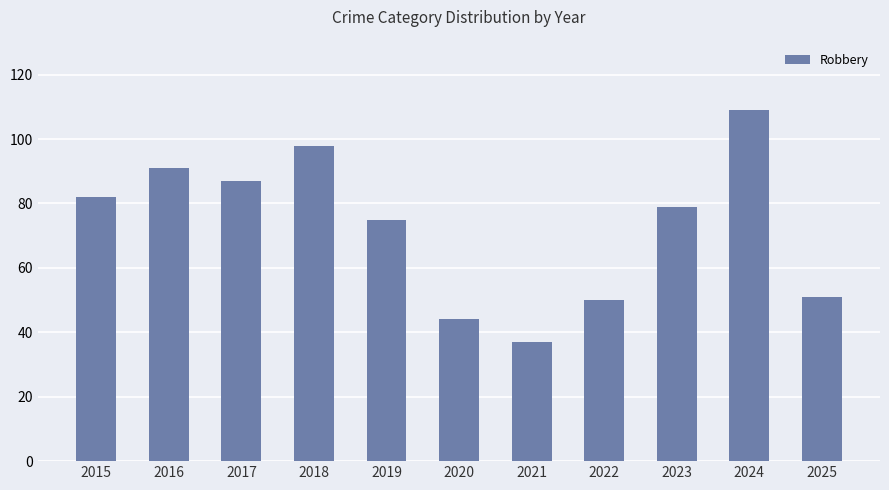

How many series are shown in this chart?

1